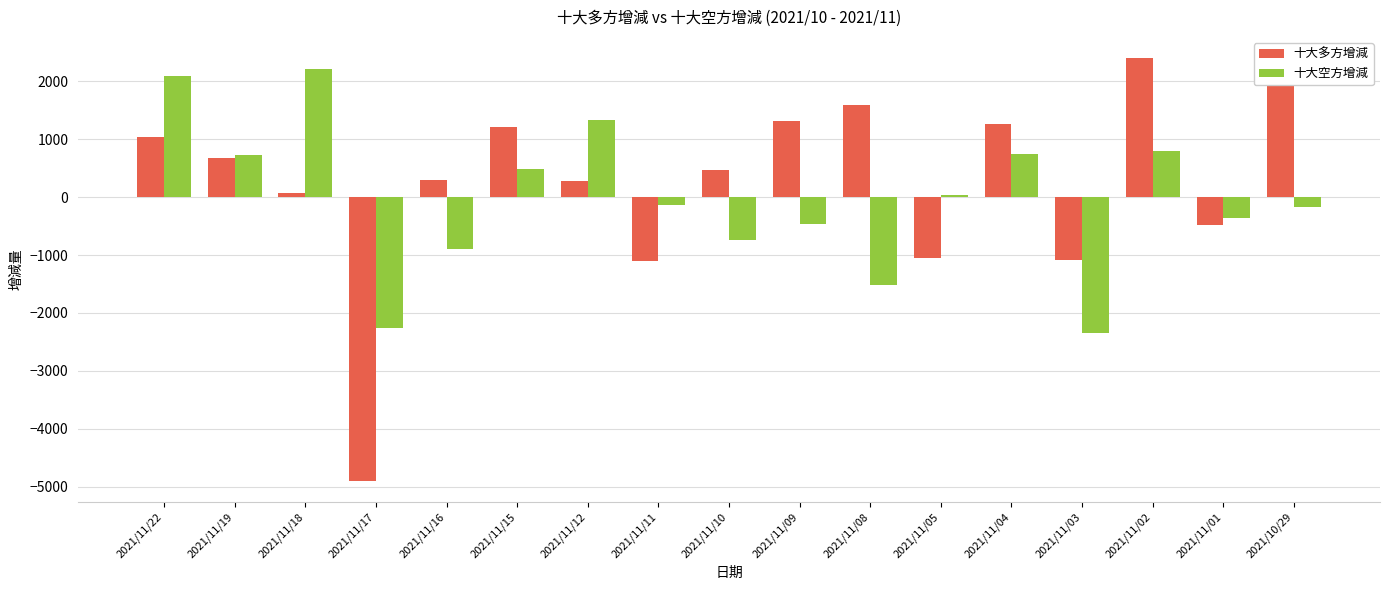

List the series in order of their peak value, lowest first.

十大空方增減, 十大多方增減